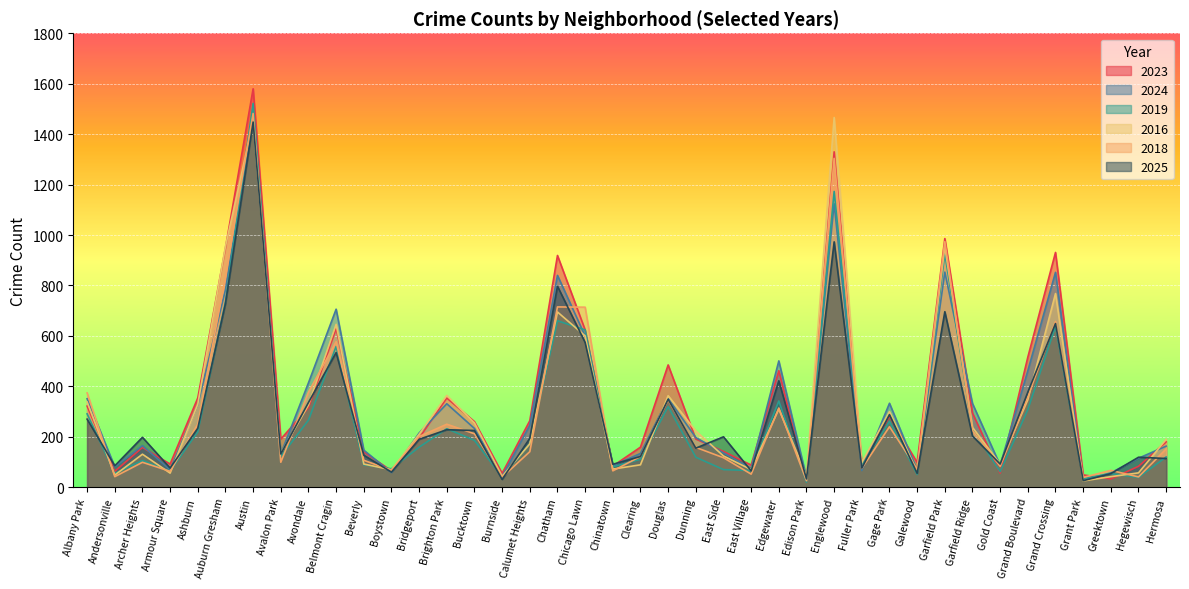

Is it true that 2025 equals 1298 at Englewood?

False